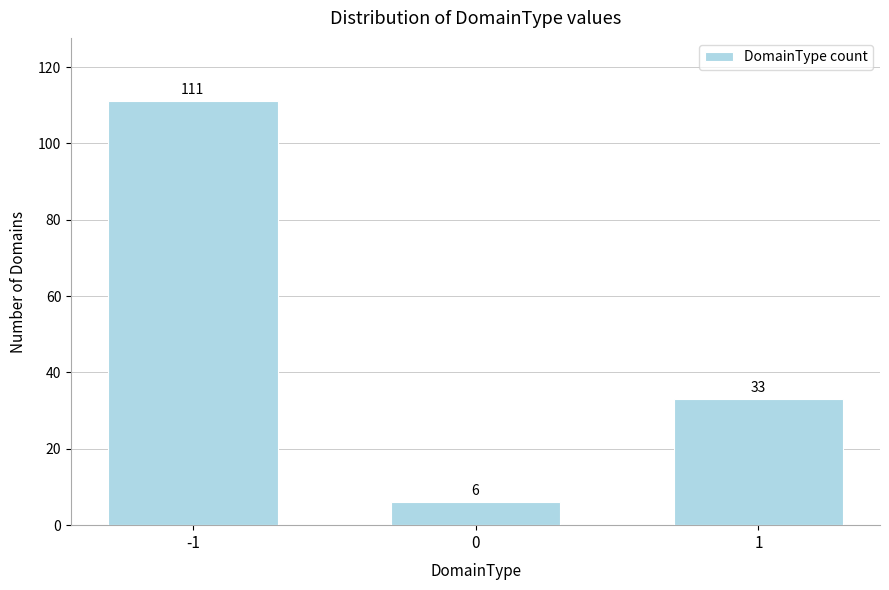

Reading right to left, what are all the values shown in this chart?

33	6	111